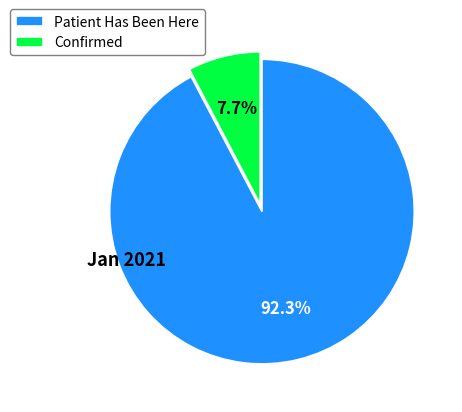

What percentage is NOT represented by Patient Has Been Here?

7.7%